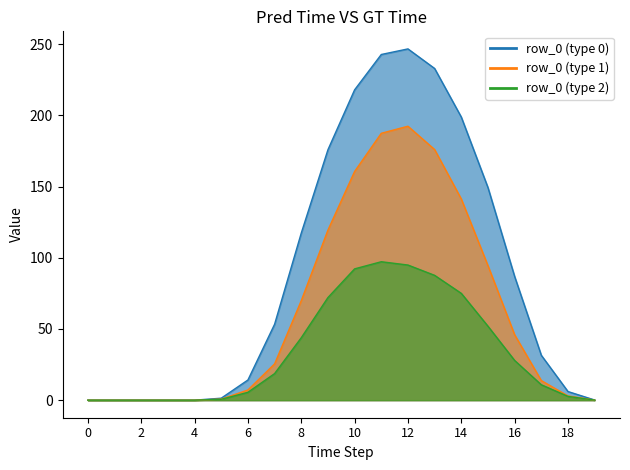

Reading left to right, what are all the values shown in this chart?

row_0_0: 0=0.0	1=0.0	2=0.0	3=0.0	4=0.0	5=1.4	6=14.2	7=53.3	8=117.4	9=175.9	10=218.0	11=242.8	12=246.8	13=233.0	14=198.9	15=149.3	16=86.9	17=31.5	18=6.1	19=0.1
row_0_1: 0=0.0	1=0.0	2=0.0	3=0.0	4=0.0	5=0.7	6=7.1	7=25.5	8=69.9	9=119.5	10=160.7	11=187.5	12=192.4	13=176.0	14=141.3	15=94.5	16=45.9	17=13.7	18=3.0	19=0.0
row_0_2: 0=0.0	1=0.0	2=0.0	3=0.0	4=0.0	5=0.6	6=5.5	7=18.7	8=43.9	9=72.1	10=92.2	11=97.2	12=94.9	13=87.7	14=75.0	15=51.9	16=27.9	17=10.8	18=2.7	19=0.0